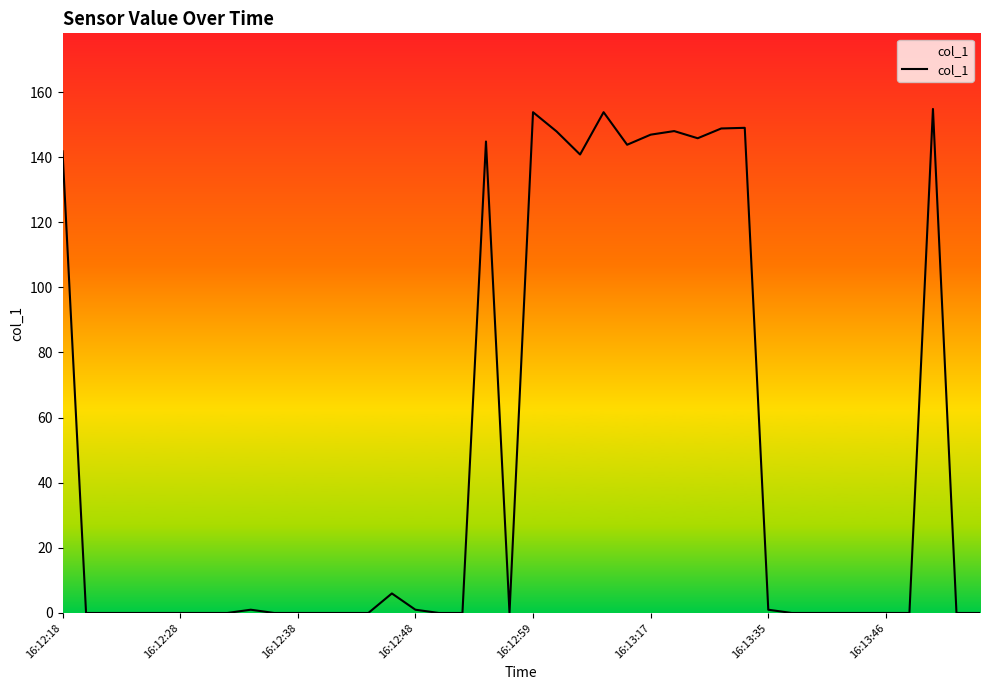

Does the chart display data point markers on the line(s)?

No